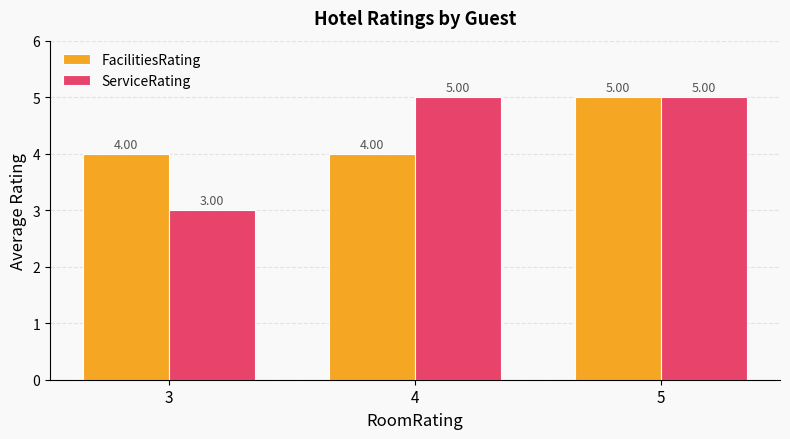

What are all the series names shown in the legend?

FacilitiesRating, ServiceRating